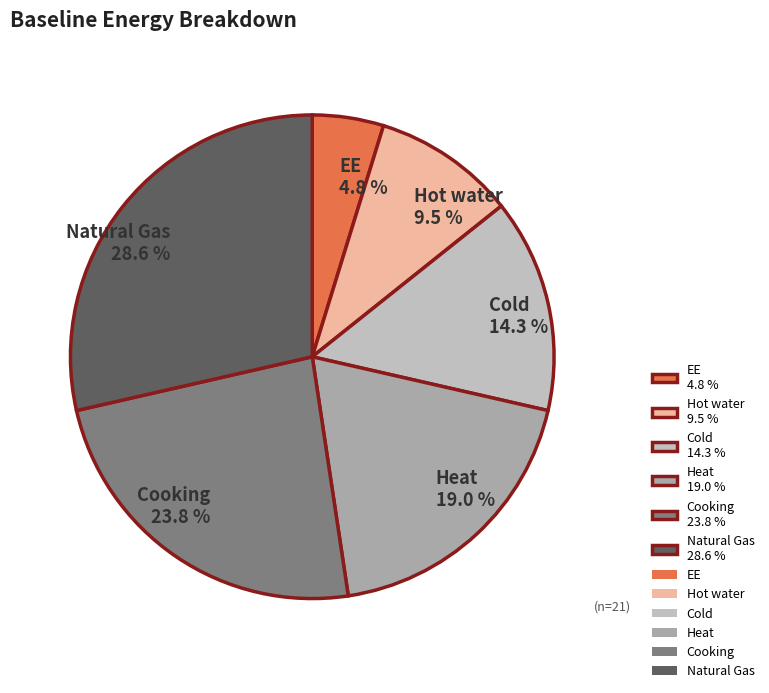

What is the largest slice in the pie chart?

Natural Gas